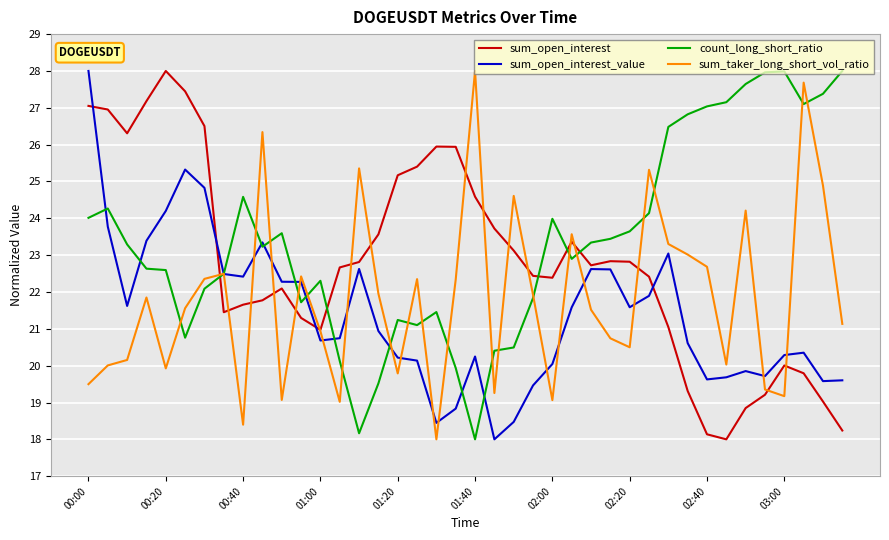

Which series has the largest total across all categories?

count_long_short_ratio